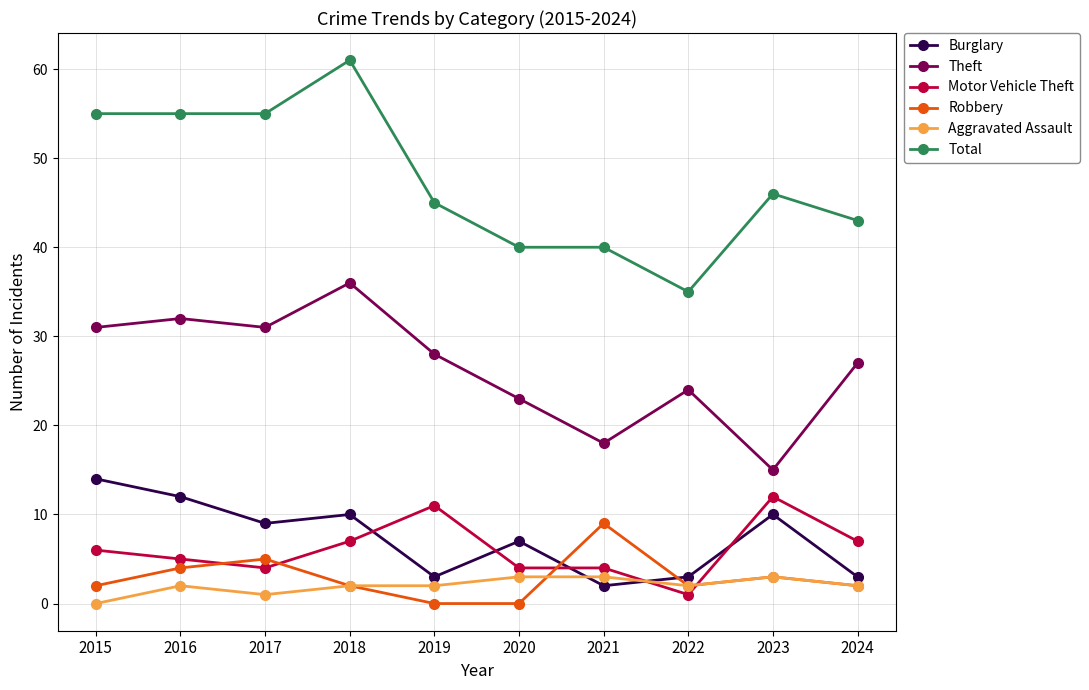

True or false: Burglary and Theft cross at least once.

False